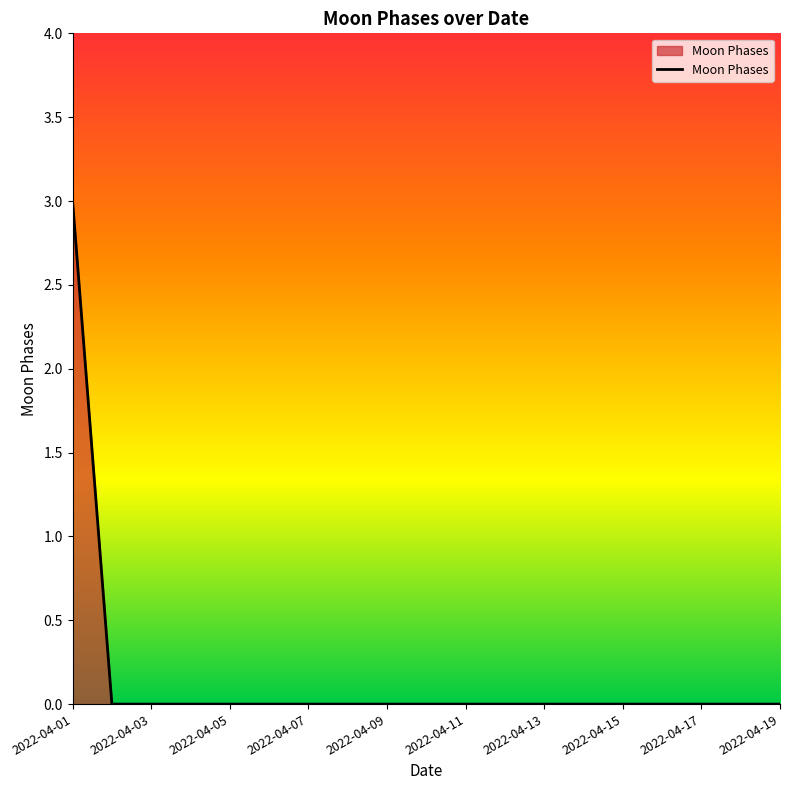

Count the number of data series in this chart.

1